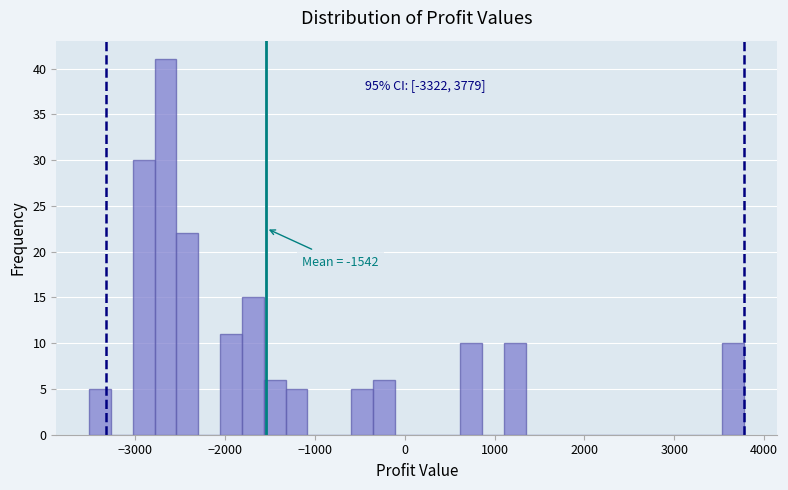

Read against the x-axis, roughly where is the centre of the tallest bar?

-2700